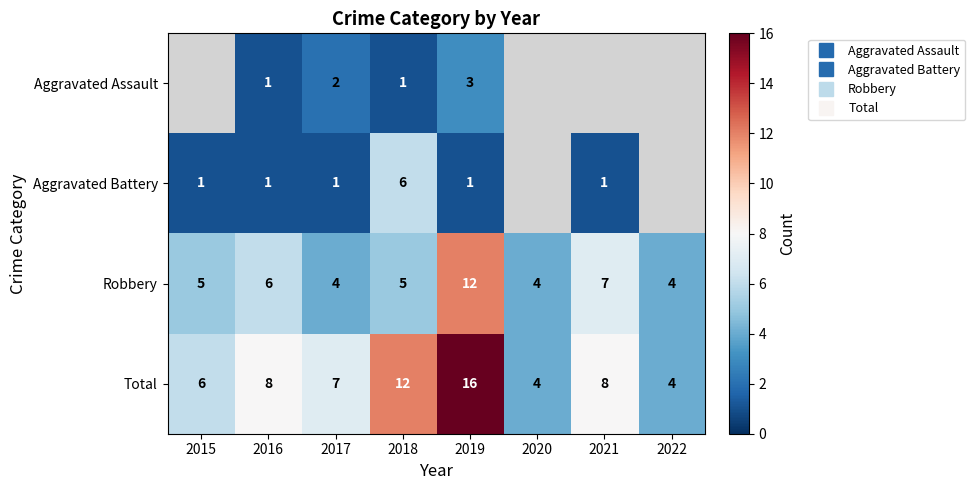

List the series in order of their overall mean, lowest first.

Aggravated Assault, Aggravated Battery, Robbery, Total